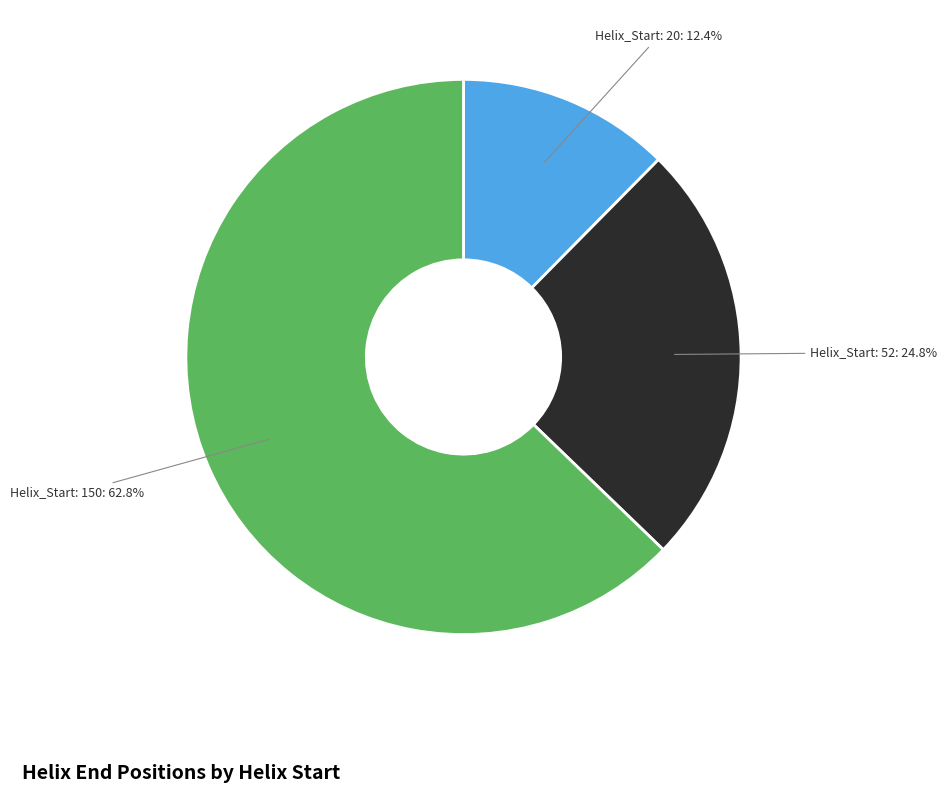

Is there any slice that represents more than half of the pie?

Yes